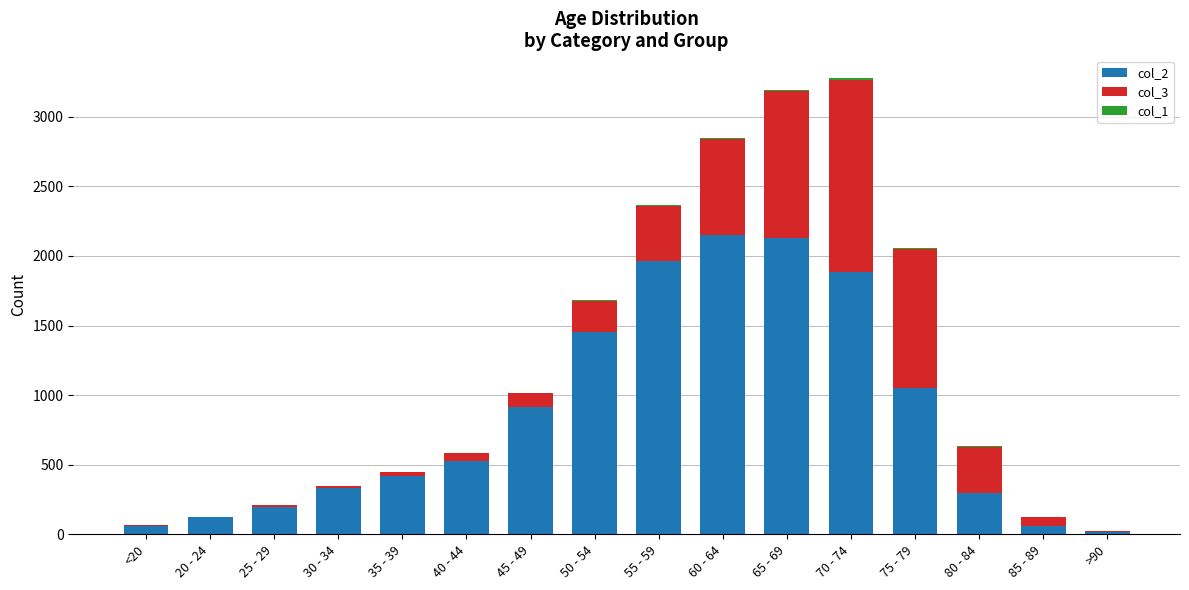

True or false: col_2 has a value of 1053 at 75 - 79.

True